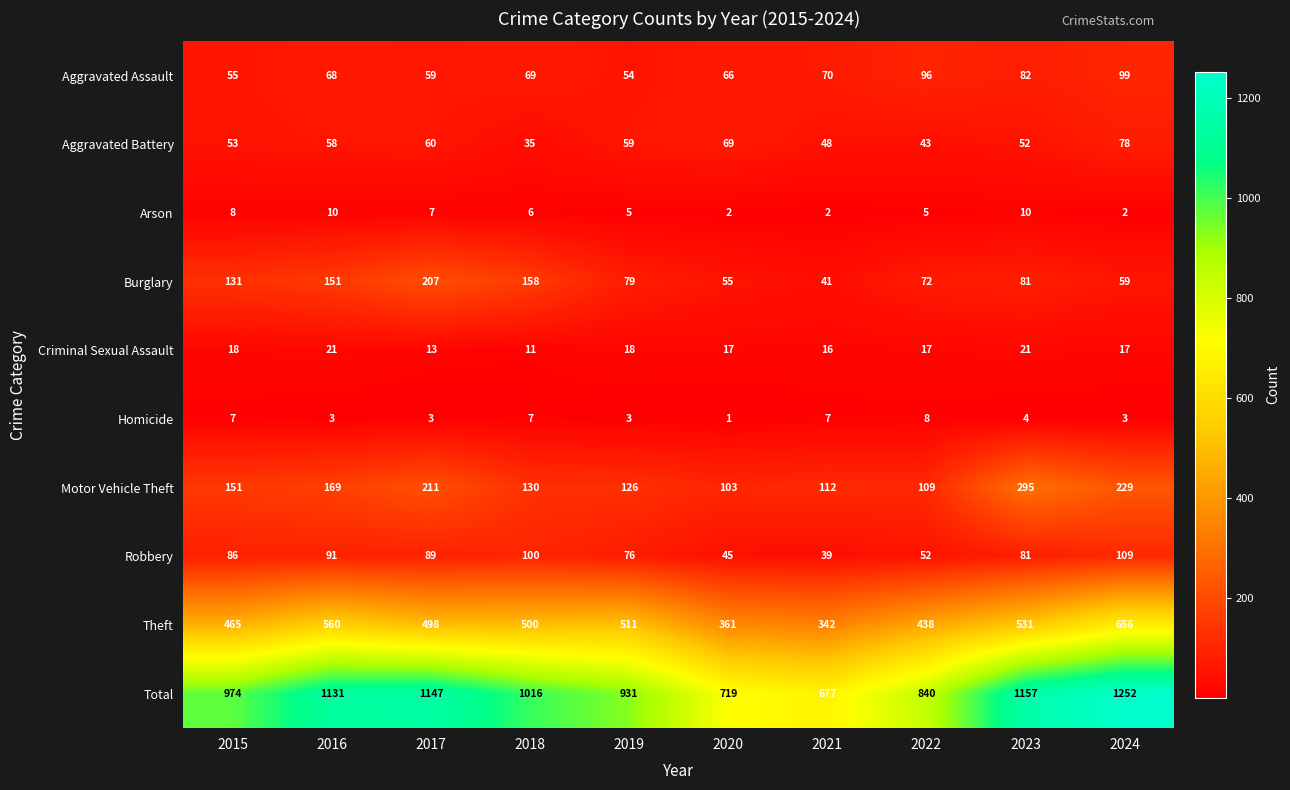

At which label is Burglary closest to 124?

2015